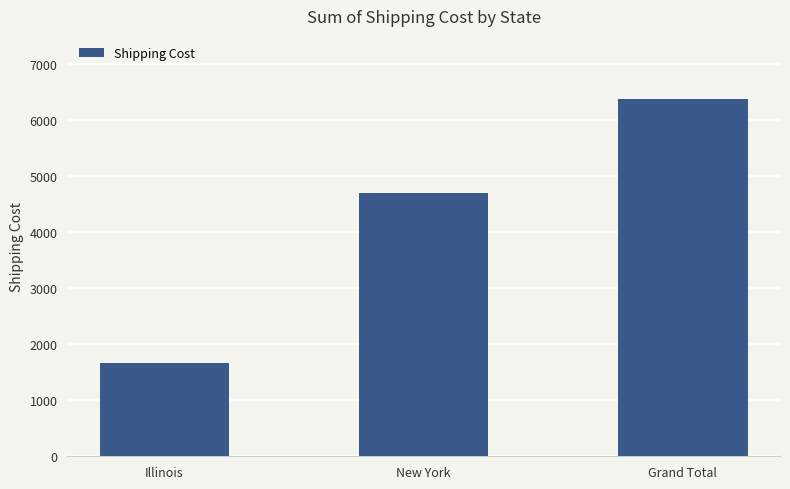

Reading left to right, transcribe all the data shown in this chart.

1671.6	4696.9	6368.5